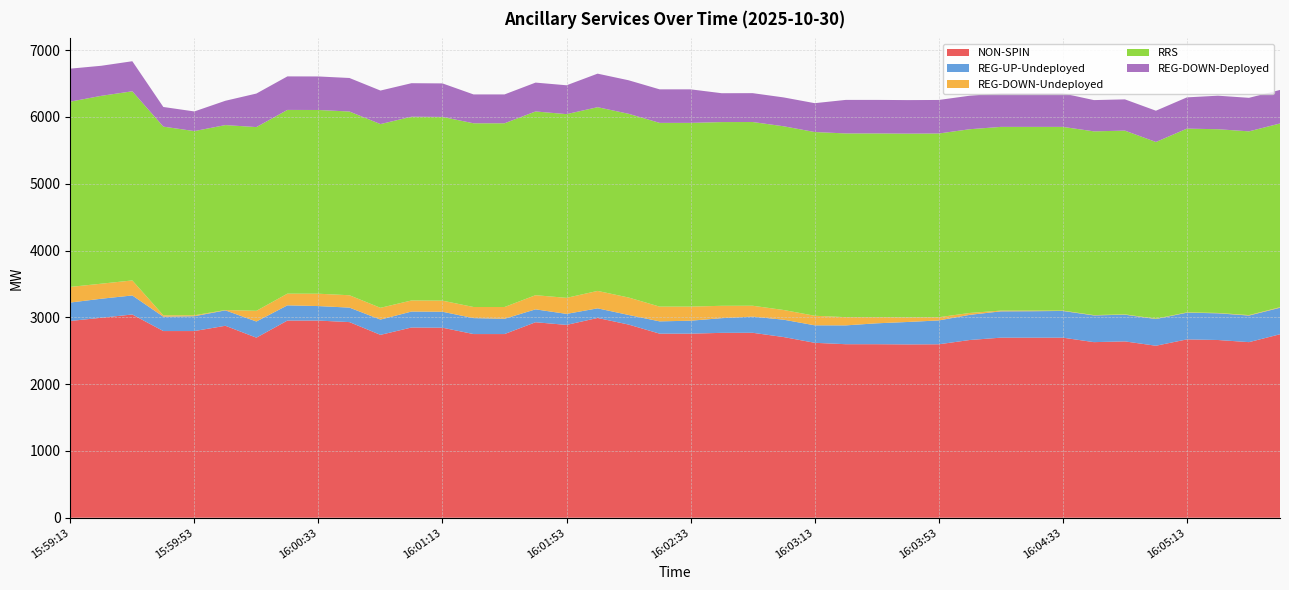

Reading right to left, extract all data points from this chart.

NON-SPIN: 16:05:45=2747	16:05:33=2629	16:05:25=2661	16:05:13=2670	16:05:05=2575	16:04:53=2640	16:04:45=2629	16:04:33=2696	16:04:25=2696	16:04:13=2696	16:04:05=2661	16:03:53=2597	16:03:45=2595	16:03:33=2598	16:03:25=2598	16:03:13=2619	16:03:05=2705	16:02:53=2769	16:02:45=2768	16:02:33=2756	16:02:25=2756	16:02:13=2892	16:02:05=2991	16:01:53=2887	16:01:45=2927	16:01:33=2750	16:01:25=2750	16:01:13=2845	16:01:05=2848	16:00:53=2738	16:00:45=2929	16:00:33=2952	16:00:25=2952	16:00:13=2696	16:00:05=2874	15:59:53=2795	15:59:45=2795	15:59:33=3043	15:59:25=2994	15:59:13=2946
REG-UP-Undeployed: 16:05:45=397	16:05:33=398	16:05:25=400	16:05:13=400	16:05:05=400	16:04:53=400	16:04:45=400	16:04:33=400	16:04:25=396	16:04:13=394	16:04:05=377	16:03:53=357	16:03:45=336	16:03:33=313	16:03:25=282	16:03:13=262	16:03:05=260	16:02:53=242	16:02:45=220	16:02:33=194	16:02:25=184	16:02:13=144	16:02:05=144	16:01:53=165	16:01:45=193	16:01:33=229	16:01:25=239	16:01:13=239	16:01:05=239	16:00:53=229	16:00:45=217	16:00:33=217	16:00:25=228	16:00:13=242	16:00:05=231	15:59:53=222	15:59:45=215	15:59:33=285	15:59:25=285	15:59:13=276
REG-DOWN-Undeployed: 16:05:45=8	16:05:33=7	16:05:25=5	16:05:13=5	16:05:05=5	16:04:53=5	16:04:45=5	16:04:33=5	16:04:25=9	16:04:13=11	16:04:05=28	16:03:53=48	16:03:45=69	16:03:33=92	16:03:25=123	16:03:13=143	16:03:05=145	16:02:53=163	16:02:45=185	16:02:33=211	16:02:25=221	16:02:13=261	16:02:05=261	16:01:53=240	16:01:45=212	16:01:33=176	16:01:25=166	16:01:13=166	16:01:05=166	16:00:53=176	16:00:45=185	16:00:33=185	16:00:25=175	16:00:13=160	16:00:05=5	15:59:53=14	15:59:45=21	15:59:33=225	15:59:25=225	15:59:13=234
RRS: 16:05:45=2751	16:05:33=2751	16:05:25=2751	16:05:13=2751	16:05:05=2646	16:04:53=2751	16:04:45=2751	16:04:33=2751	16:04:25=2751	16:04:13=2751	16:04:05=2751	16:03:53=2751	16:03:45=2751	16:03:33=2751	16:03:25=2751	16:03:13=2751	16:03:05=2751	16:02:53=2751	16:02:45=2751	16:02:33=2751	16:02:25=2751	16:02:13=2751	16:02:05=2751	16:01:53=2751	16:01:45=2751	16:01:33=2751	16:01:25=2751	16:01:13=2751	16:01:05=2751	16:00:53=2751	16:00:45=2751	16:00:33=2751	16:00:25=2751	16:00:13=2751	16:00:05=2769	15:59:53=2758	15:59:45=2825	15:59:33=2832	15:59:25=2813	15:59:13=2774
REG-DOWN-Deployed: 16:05:45=502	16:05:33=502	16:05:25=502	16:05:13=468	16:05:05=468	16:04:53=468	16:04:45=468	16:04:33=502	16:04:25=502	16:04:13=502	16:04:05=502	16:03:53=502	16:03:45=502	16:03:33=502	16:03:25=502	16:03:13=432	16:03:05=432	16:02:53=432	16:02:45=432	16:02:33=502	16:02:25=502	16:02:13=502	16:02:05=502	16:01:53=432	16:01:45=432	16:01:33=432	16:01:25=432	16:01:13=502	16:01:05=502	16:00:53=502	16:00:45=502	16:00:33=502	16:00:25=502	16:00:13=502	16:00:05=364	15:59:53=294	15:59:45=294	15:59:33=450	15:59:25=450	15:59:13=494